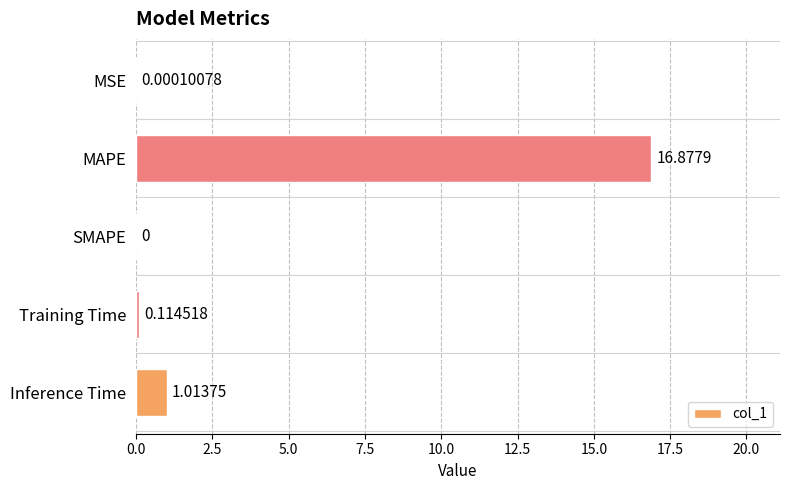

Where is the data nearest to the value 8?

Inference Time